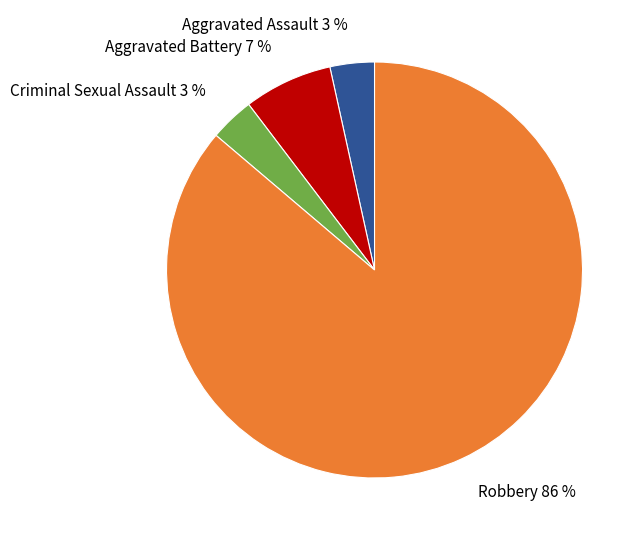

Combined, do Criminal Sexual Assault and Aggravated Battery account for over 50%?

No